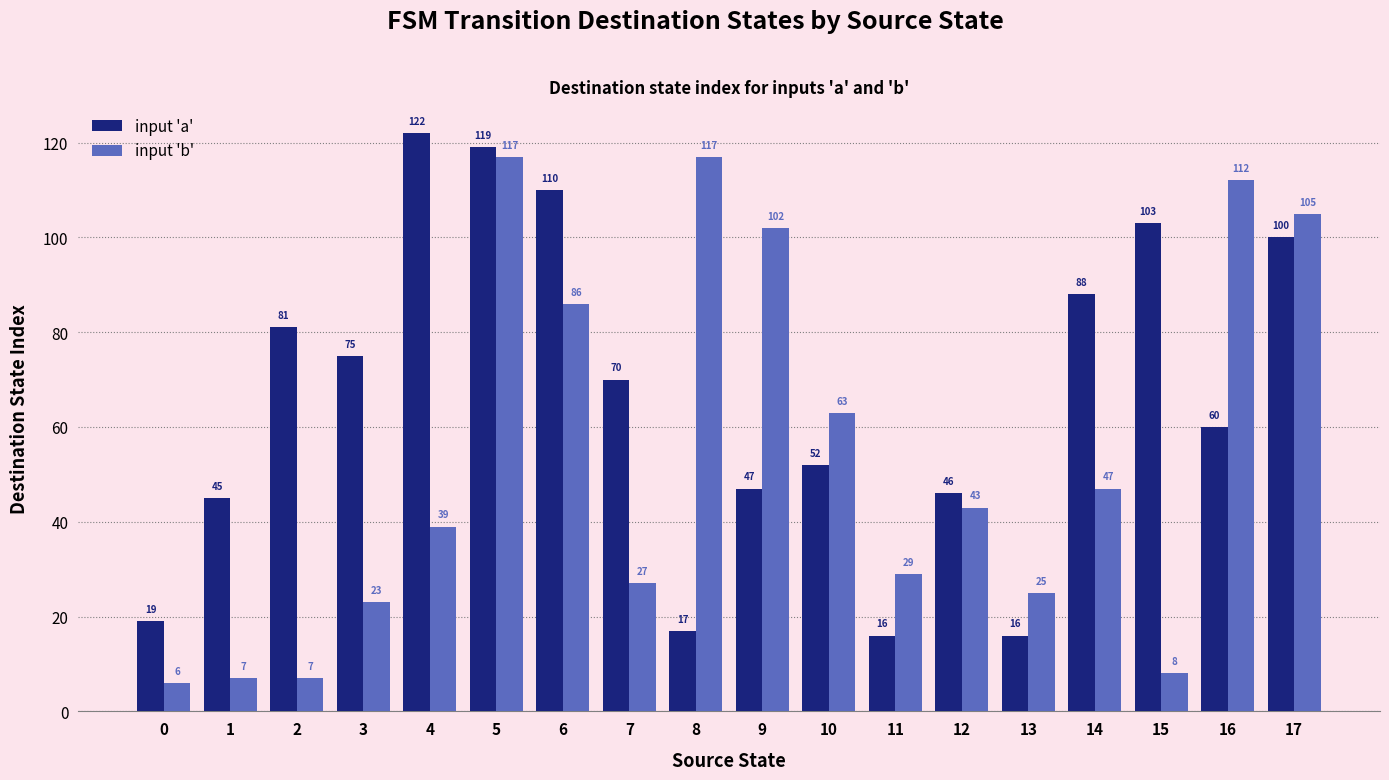

What is the difference between the maximum and second lowest values in the input 'a' series?

106